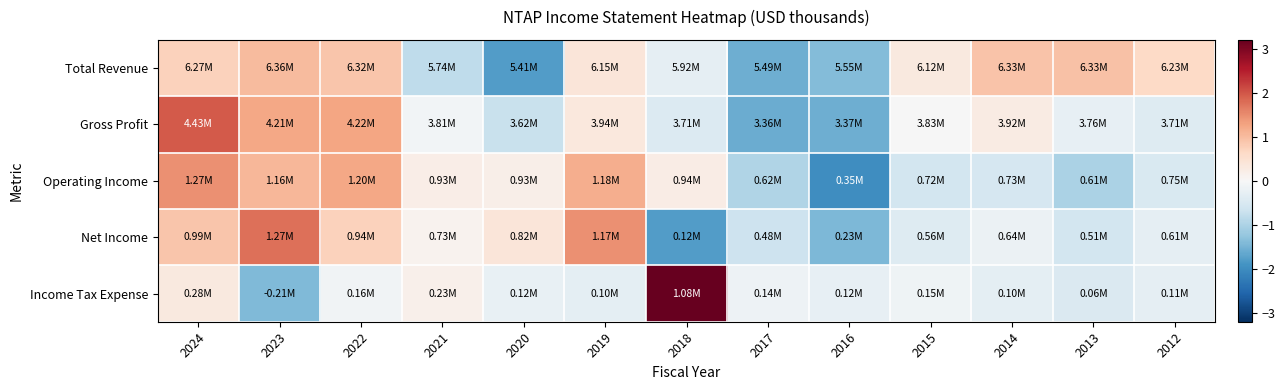

Count the number of data series in this chart.

5